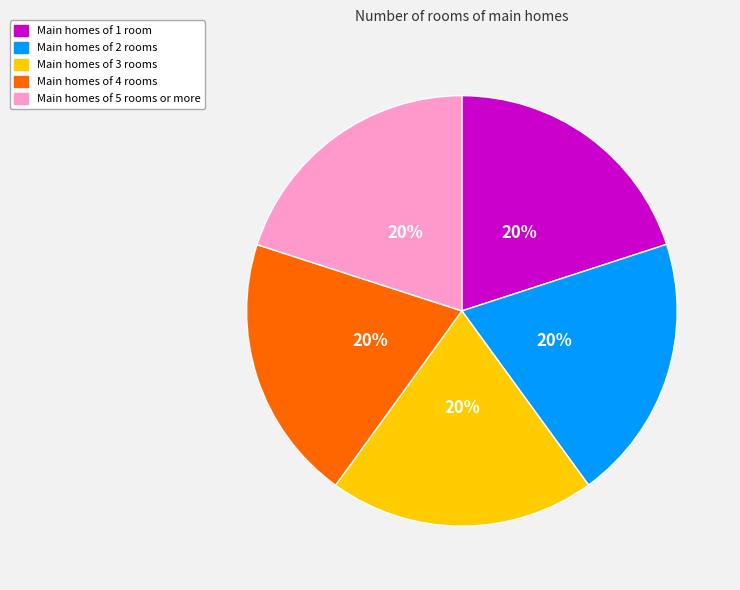

Does any single category account for the majority?

No